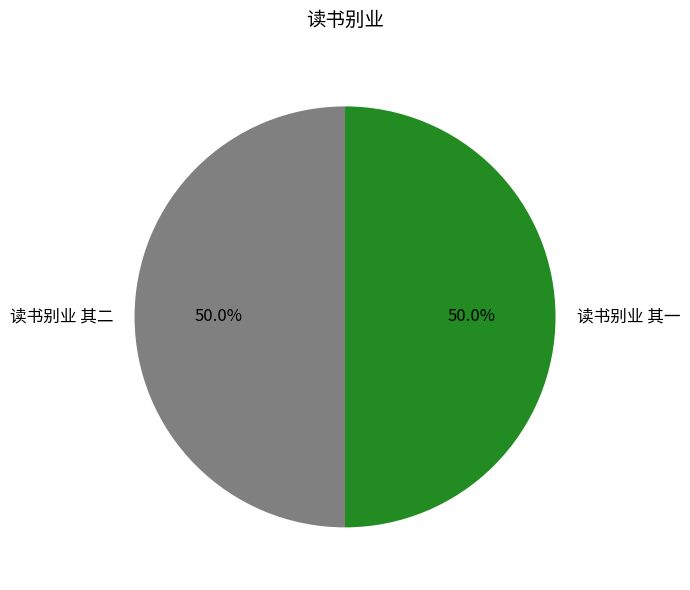

What is the ratio of the value at 读书别业 其一 to the value at 读书别业 其二?

1.0